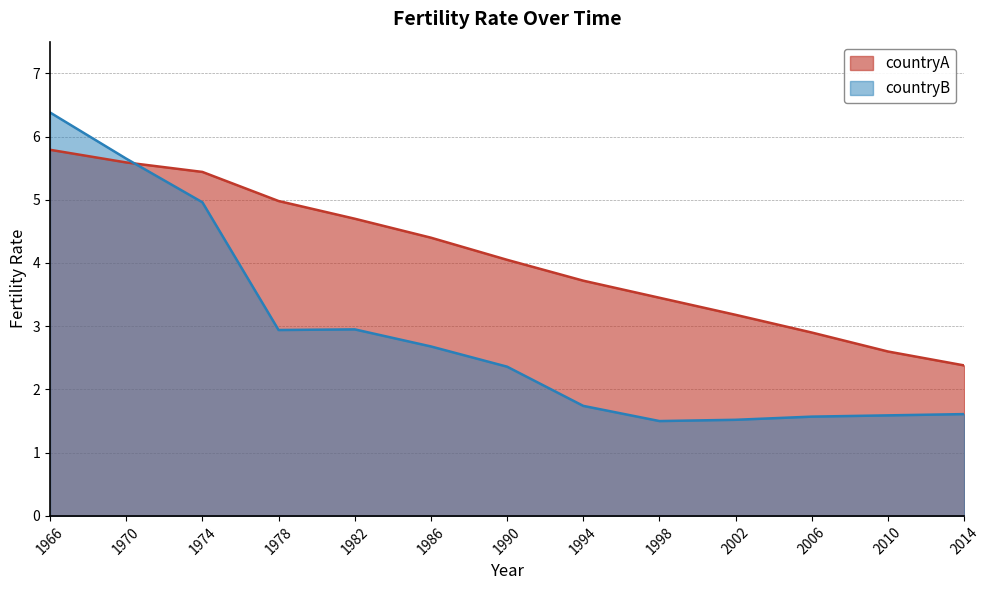

What is the sum of all countryB values?

37.5